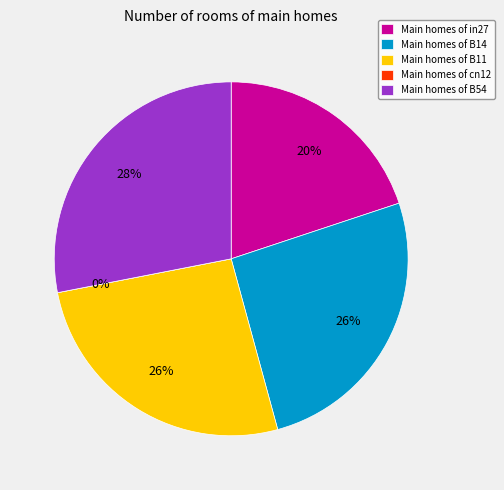

True or false: B11 accounts for 38% of the total.

False